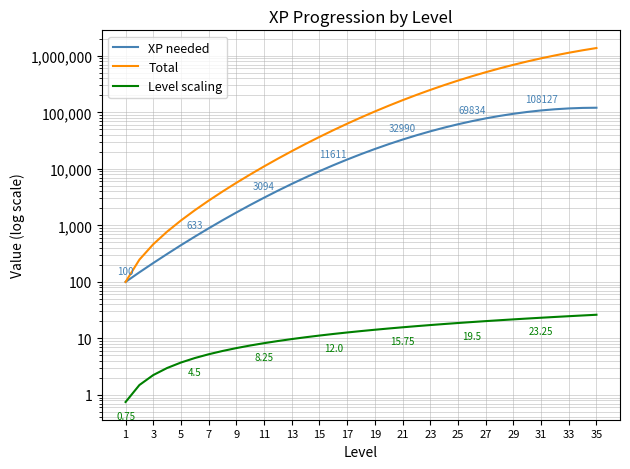

True or false: Total and Level scaling cross at least once.

False